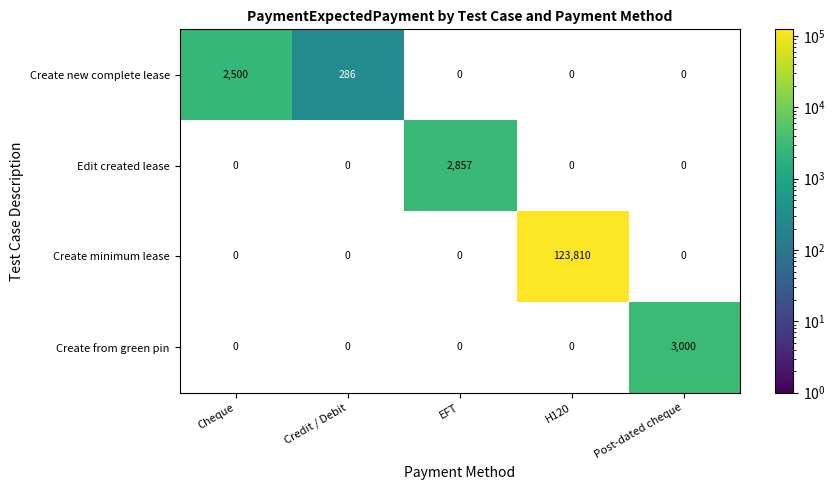

The value of Create minimum lease at H120 is 123810. True or false?

True